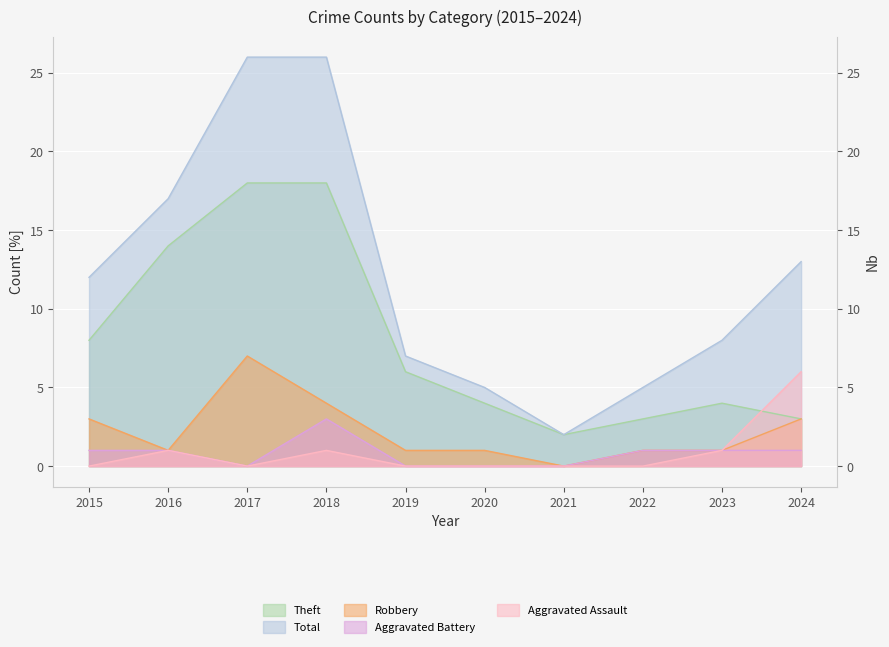

At which category does the chart reach its peak across all series?

2017